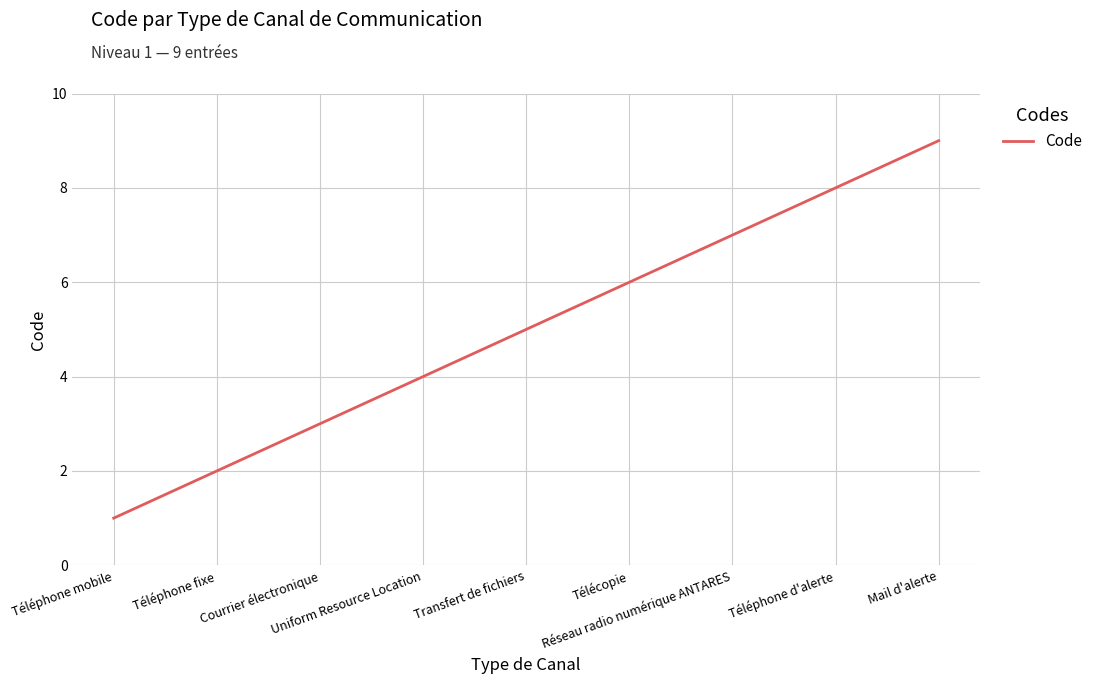

List the labels in order of value, largest first.

Mail d'alerte, Téléphone d'alerte, Réseau radio numérique ANTARES, Télécopie, Transfert de fichiers, Uniform Resource Location, Courrier électronique, Téléphone fixe, Téléphone mobile